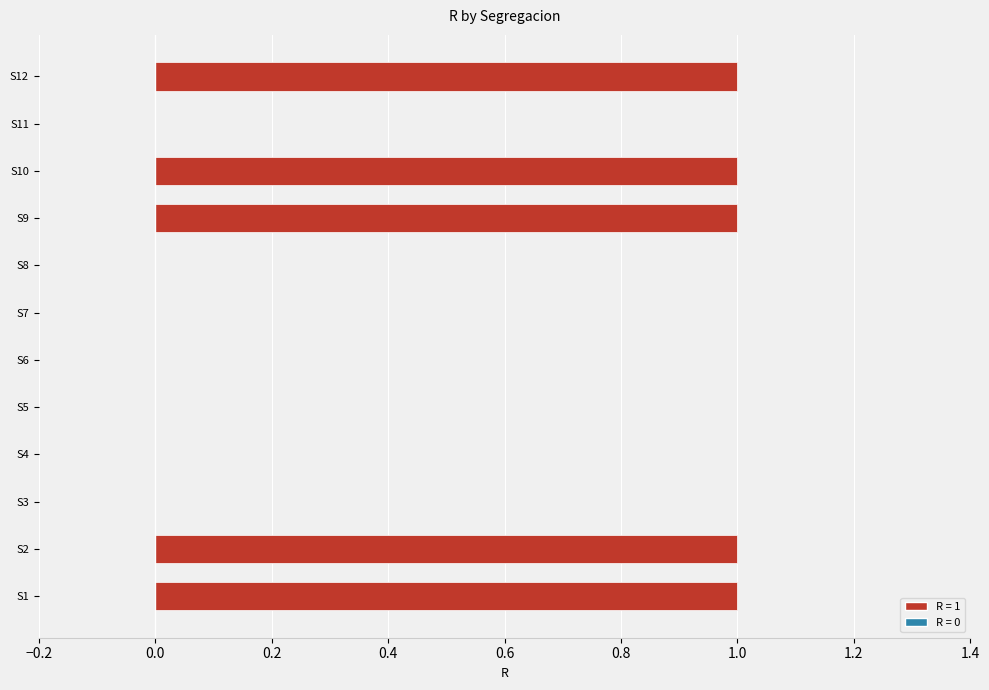

The value at S6 is 0. True or false?

True